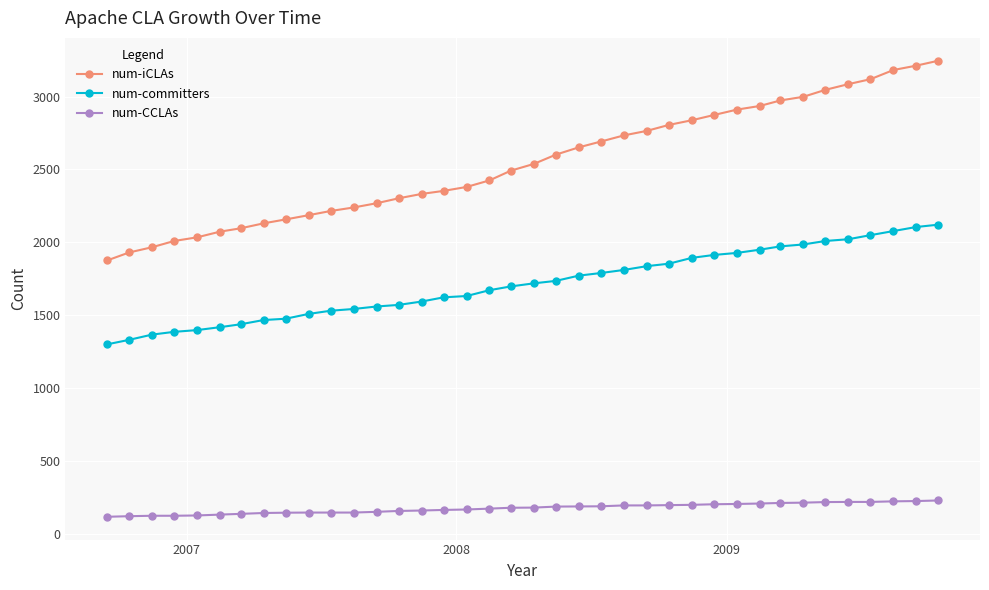

What is the difference between the maximum and second lowest values in the num-iCLAs series?

1317